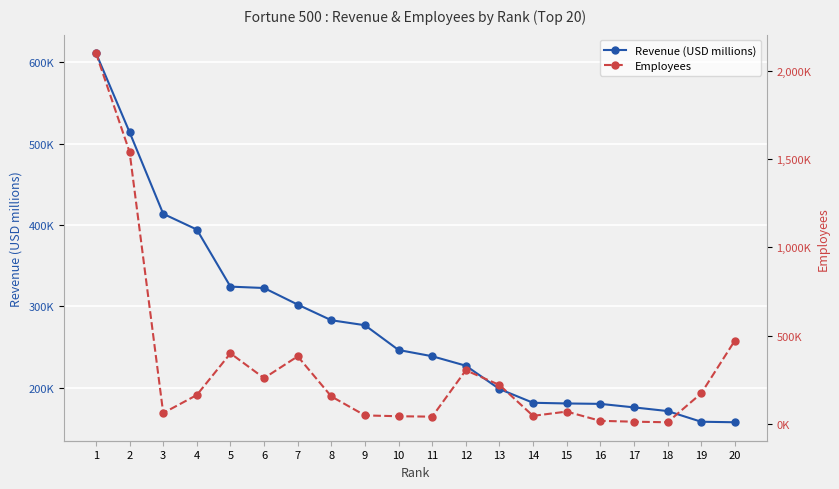

Reading left to right, what are all the values shown in this chart?

Revenue (USD millions): 611289	513983	413680	394328	324162	322467	302089	282836	276711	246252	238587	226954	198270	181364	180516	180012	175702	171189	158057	157403
Employees: 2100000	1540000	62000	164000	400000	259500	383000	156000	48500	43846	41500	304000	221000	46035	70231	17800	13000	9743	173000	471600